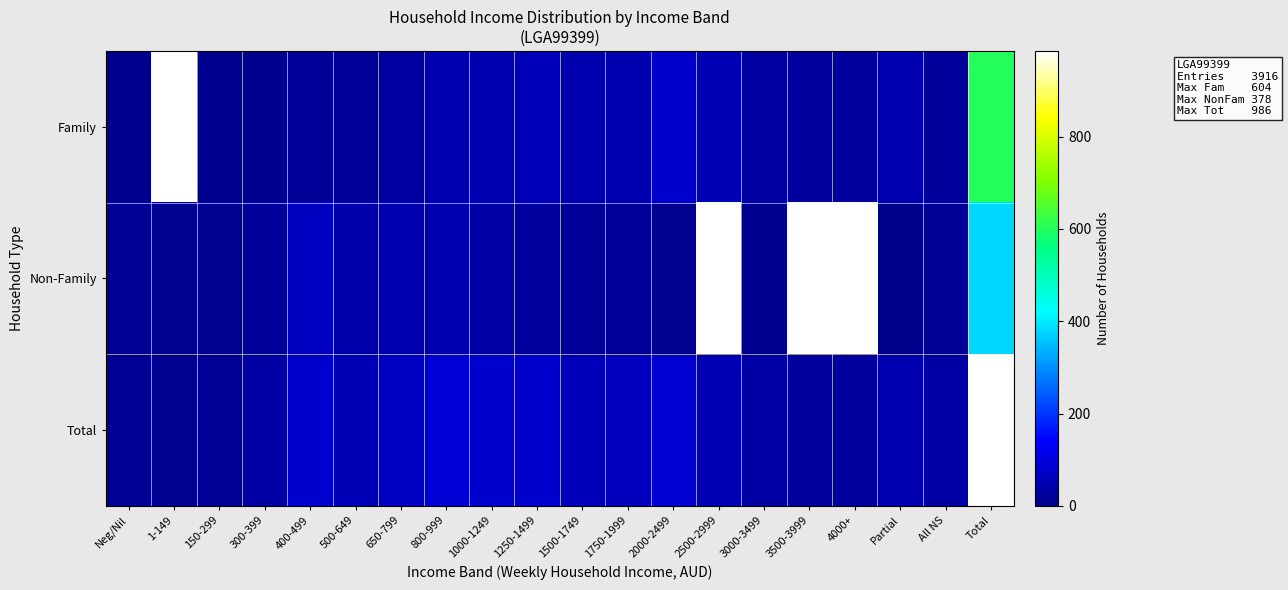

Between 1000-1249 and 4000+, which series saw the biggest shift?

Total